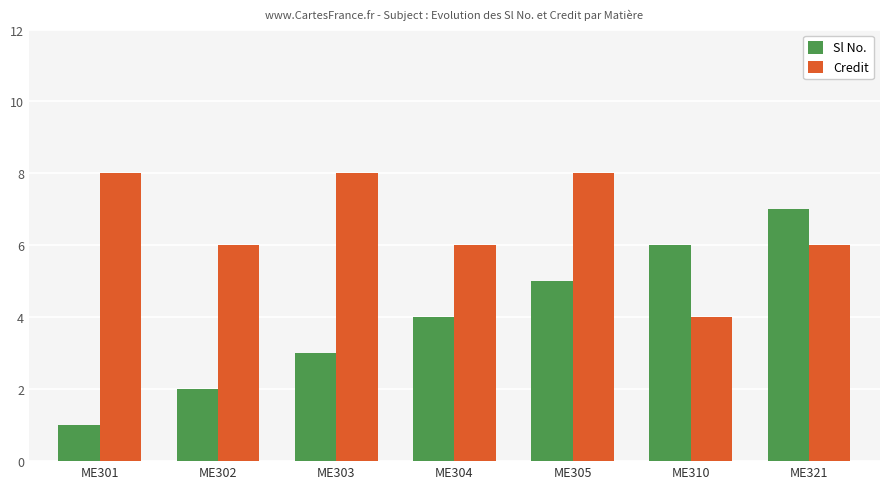

What is the smallest value displayed?

1